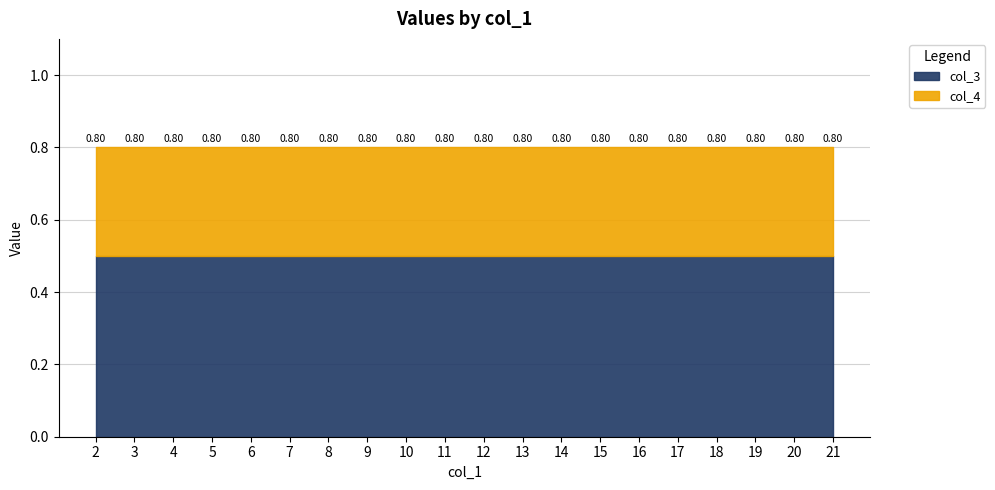

Is it true that col_4 equals 0.3 at 10?

True